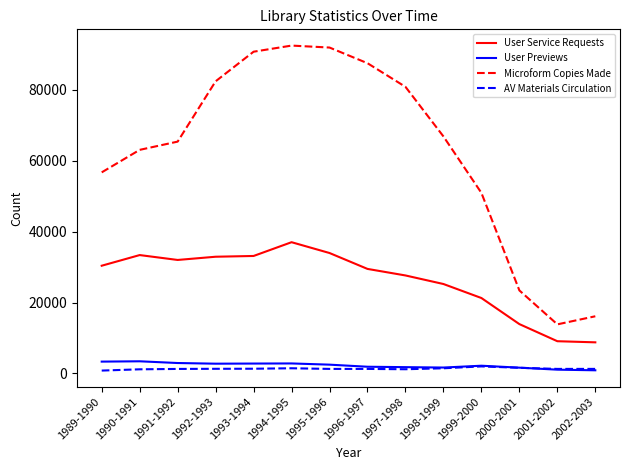

True or false: Microform Copies Made and User Service Requests intersect in this chart.

False